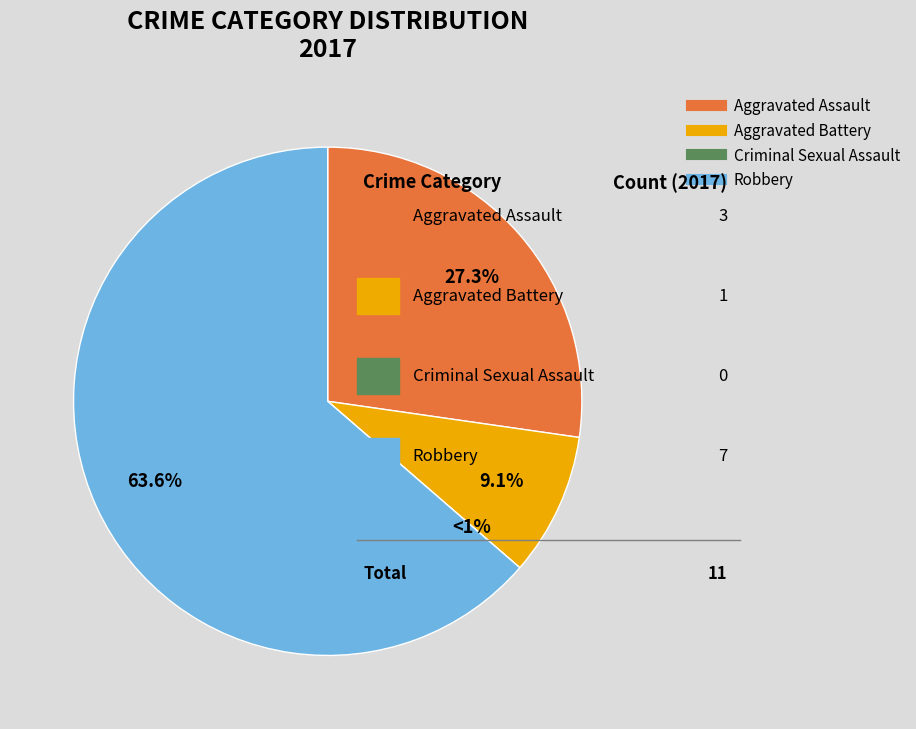

How many segments does this pie chart have?

4